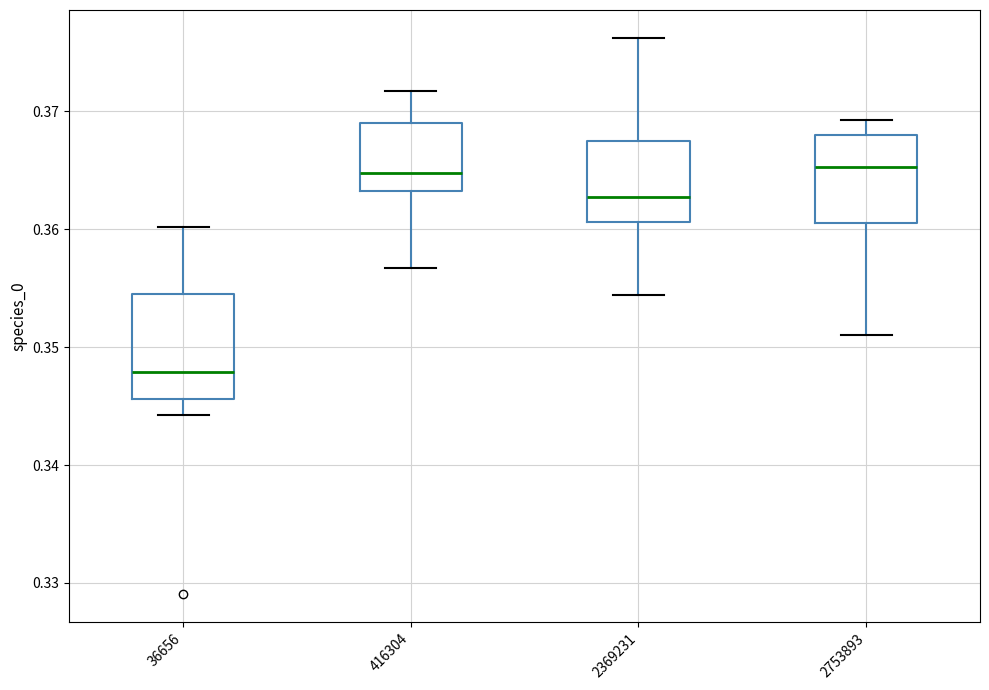

Comparing the boxes themselves (not the whiskers), which one is the tallest?

36656